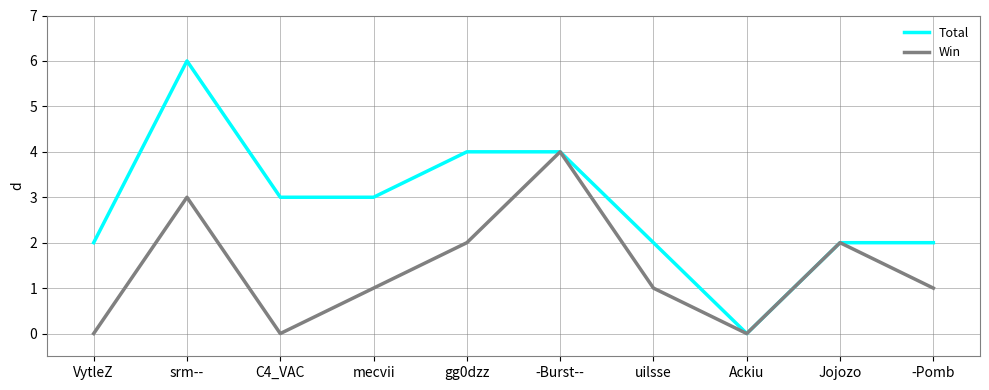

What is the maximum value shown in the chart?

6